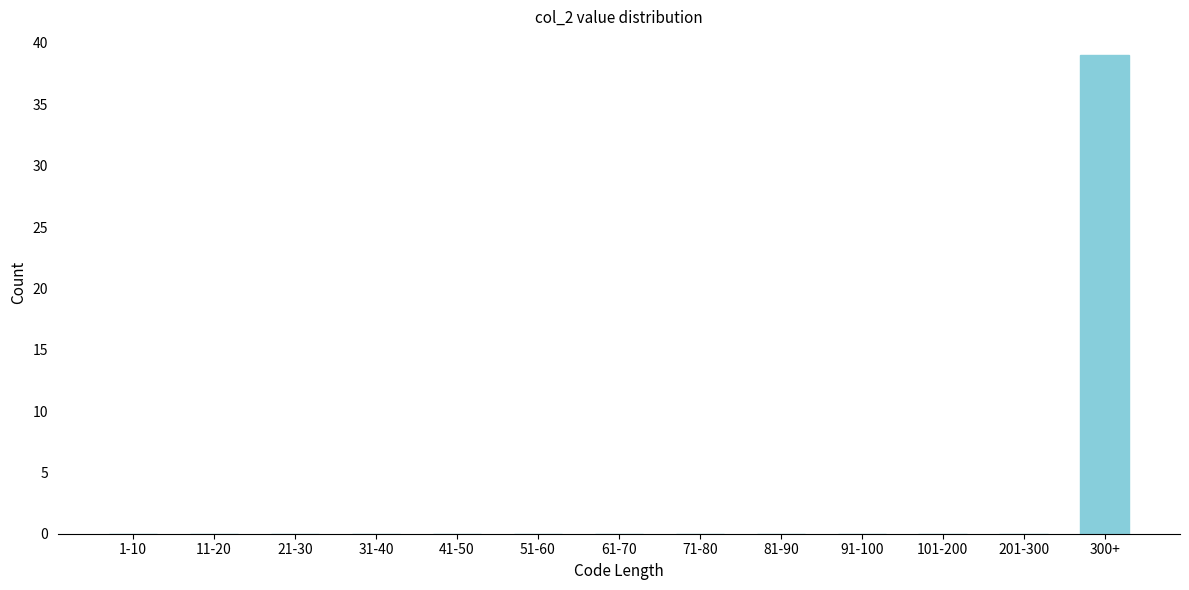

Reading right to left, list all the values displayed in this chart.

300+=39	201-300=0	101-200=0	91-100=0	81-90=0	71-80=0	61-70=0	51-60=0	41-50=0	31-40=0	21-30=0	11-20=0	1-10=0